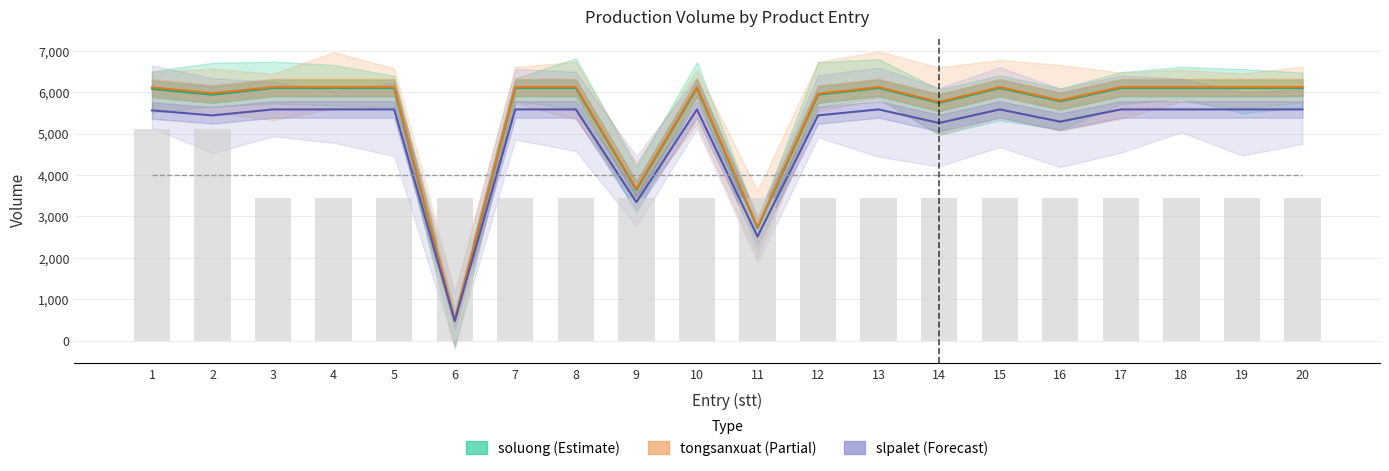

What is the value of the mauedotoxin (×400) bar at the 8th from the left?

4000